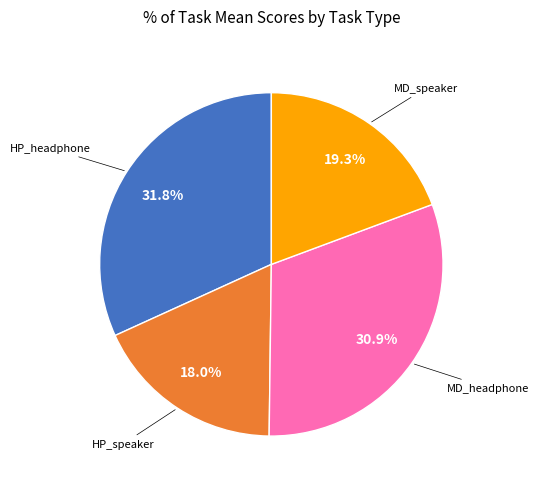

Is there a majority slice in this chart?

No